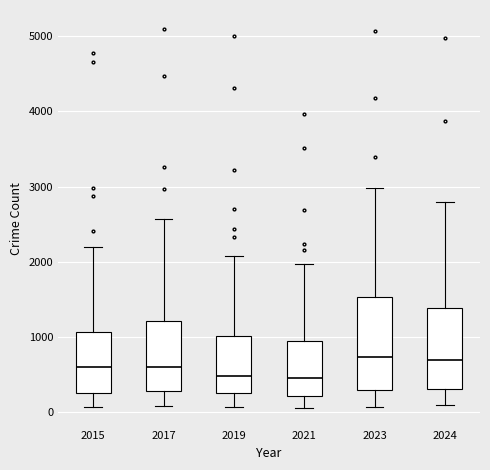

Where does the upper whisker of the box at x = 2023 end on the y-axis? The values are not printed on the chart, so give them approximately, as read against the axis.

3000